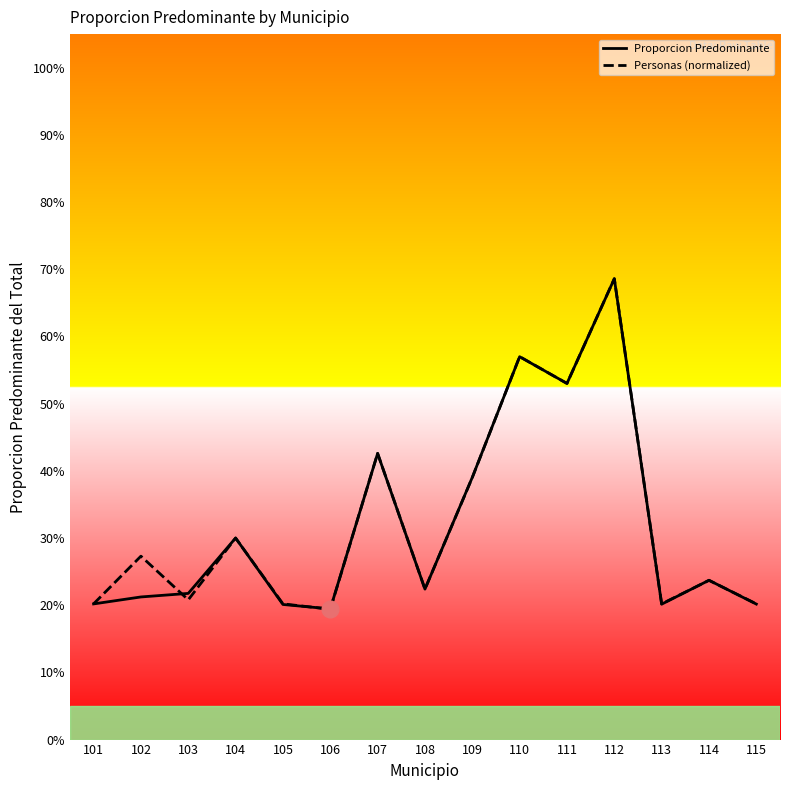

How many interior local valleys does the Personas (normalized) series have?

5